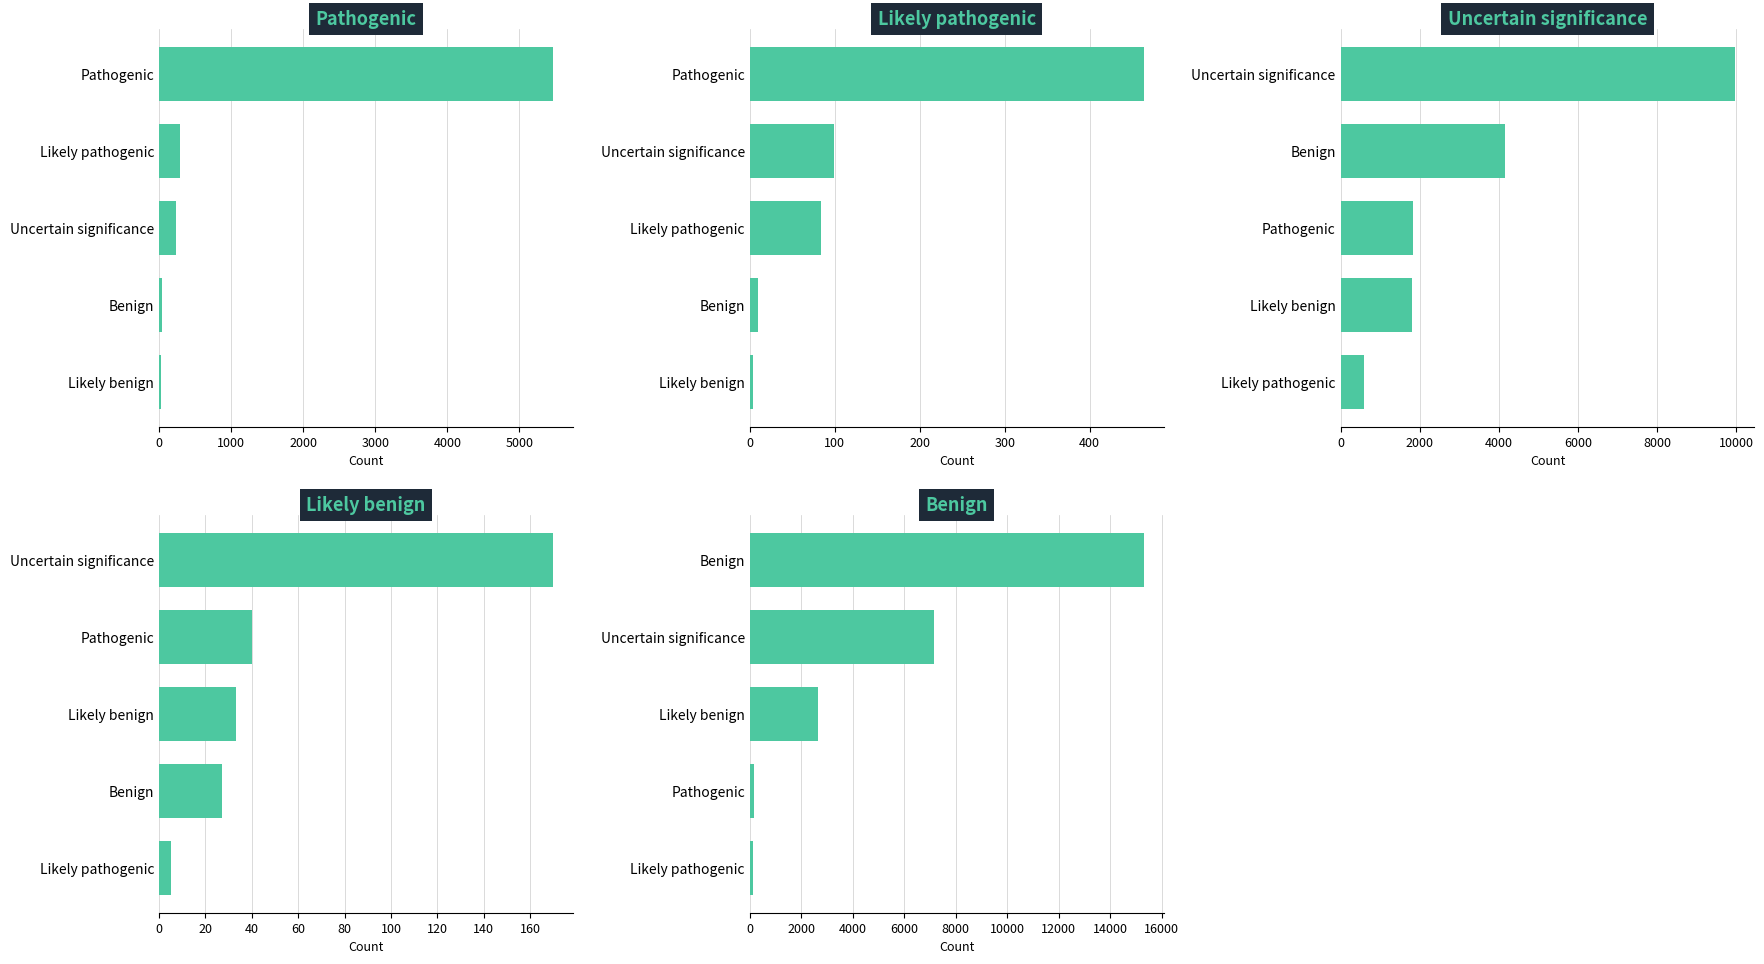

Does the chart contain any negative values?

No